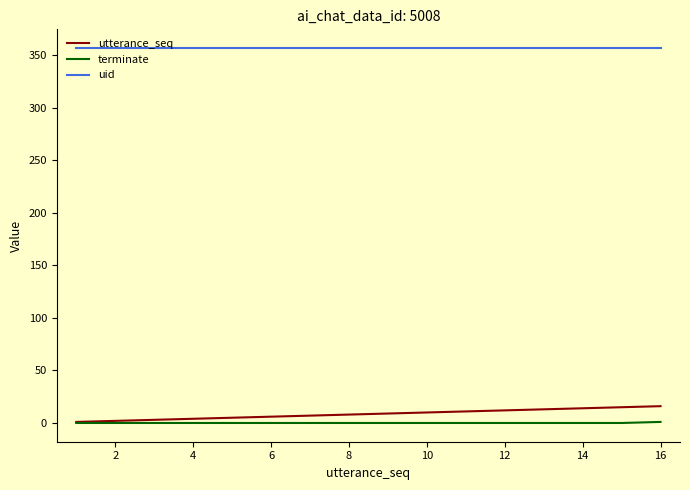

List the series in order of their peak value, lowest first.

terminate, utterance_seq, uid